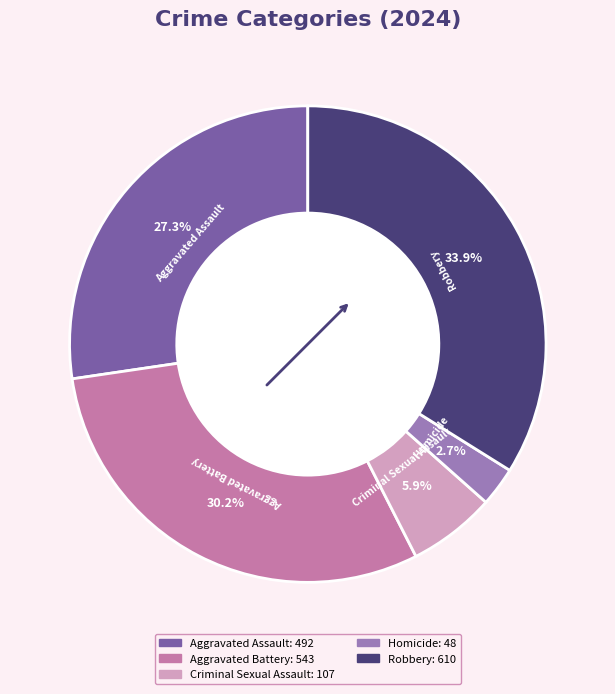

To the nearest percent, what is the average slice percentage?

20%